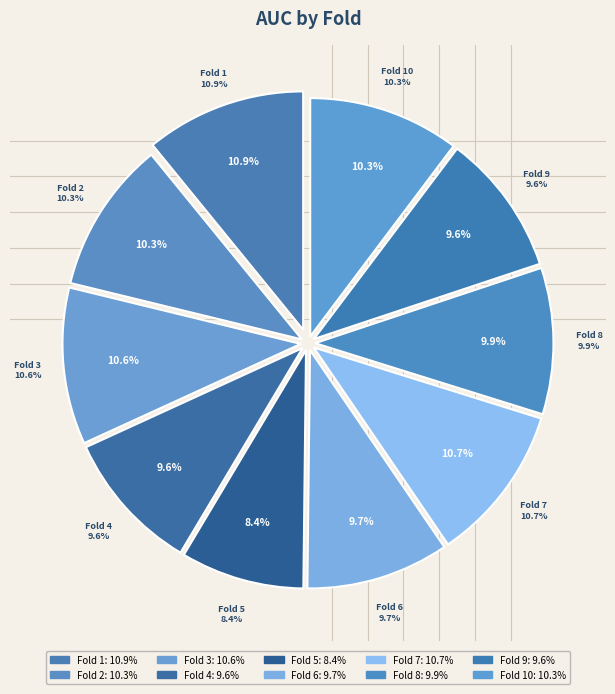

What percentage is NOT represented by Fold 5?

91.6%